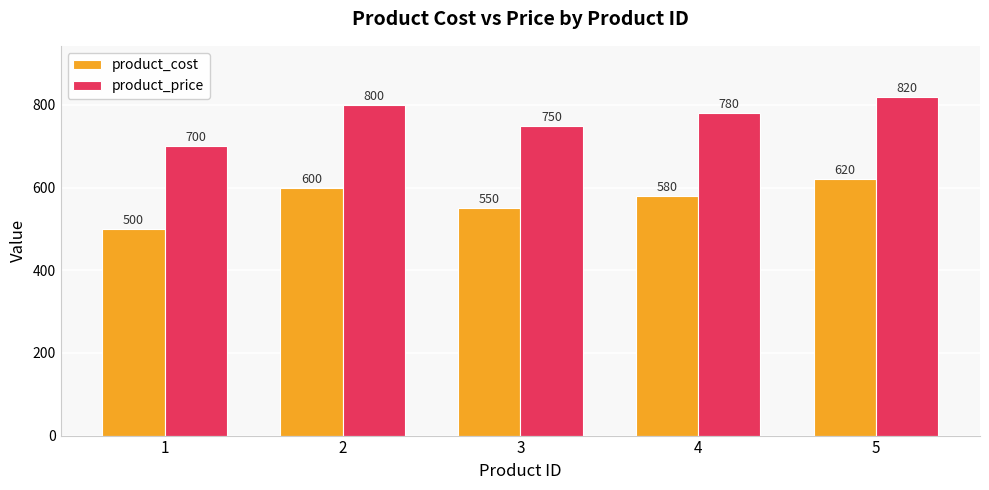

What are all the series names shown in the legend?

product_cost, product_price